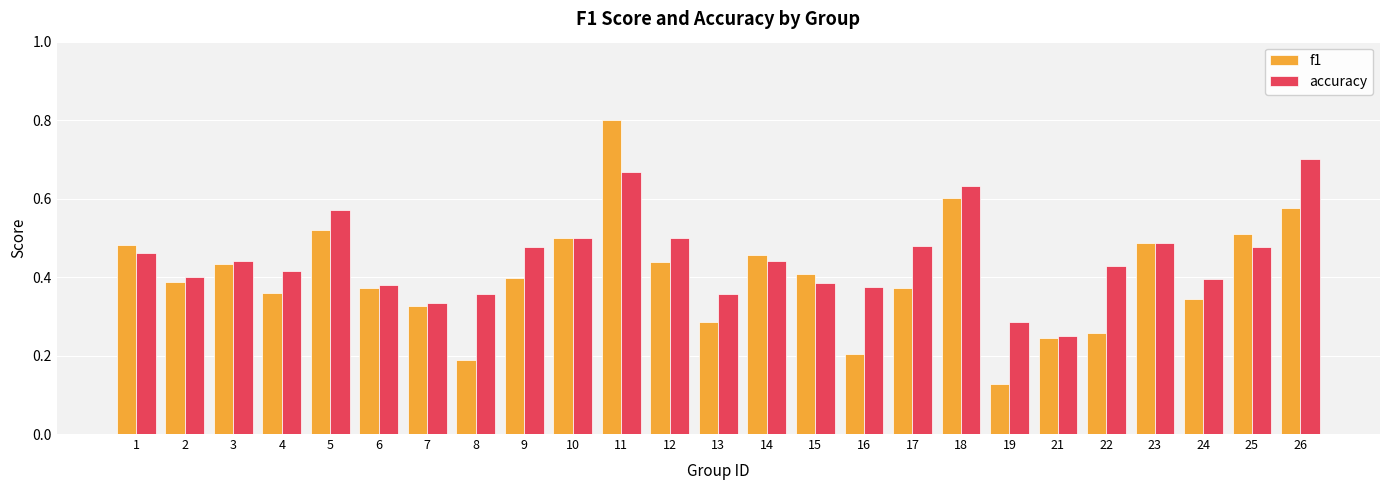

Where is accuracy nearest to the value 0?

21